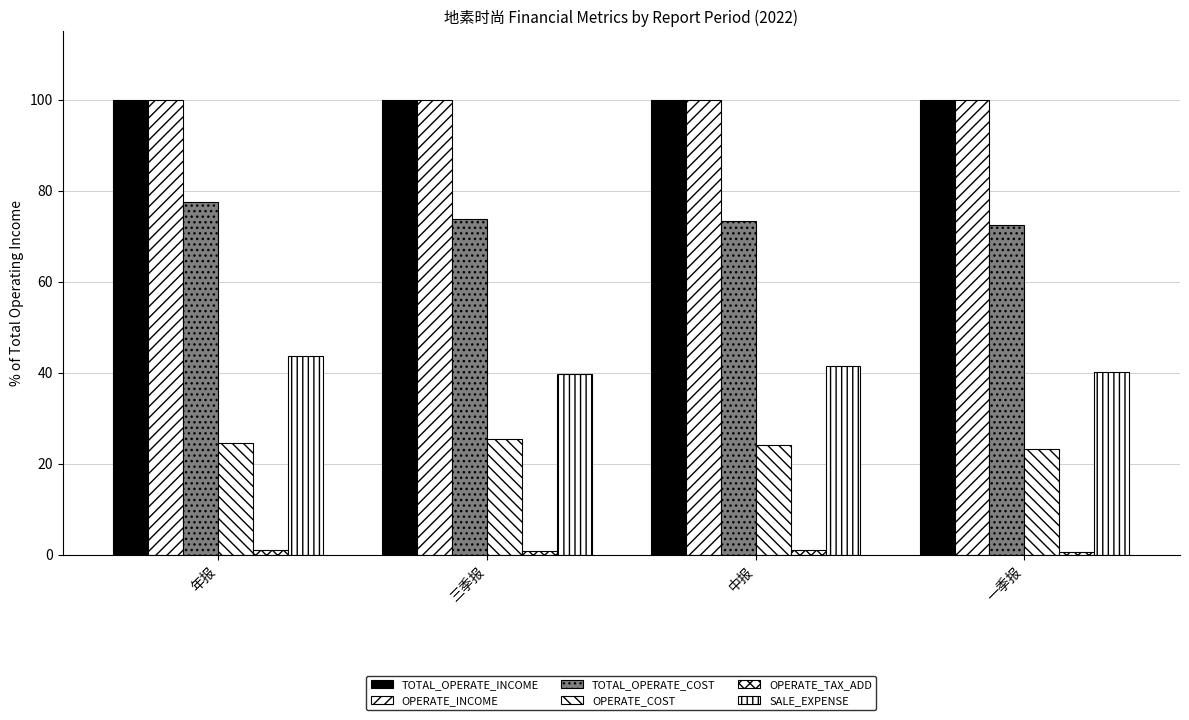

What position from the left is 一季报?

4